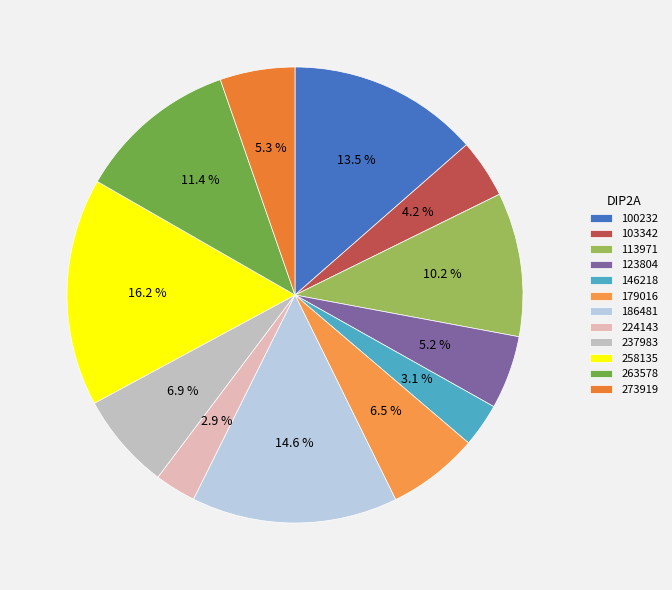

How many segments does this pie chart have?

12